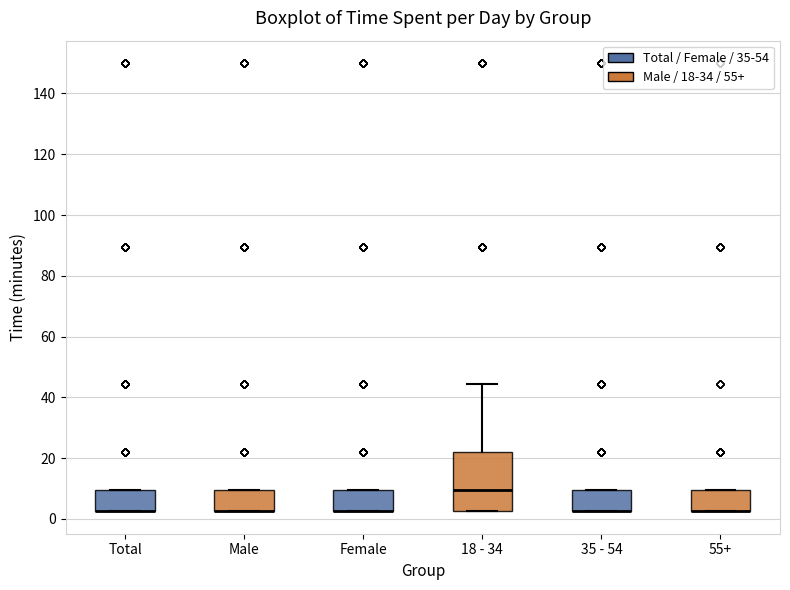

Comparing the boxes themselves (not the whiskers), which one is the tallest?

18 - 34